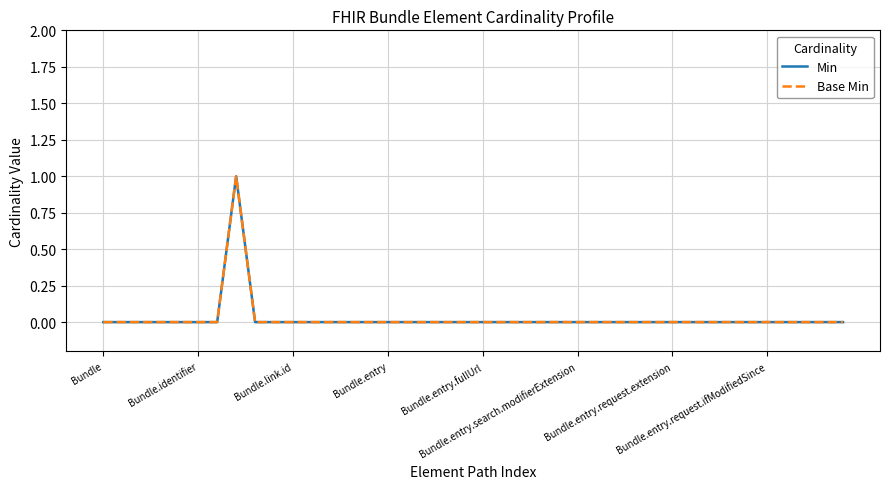

At which label is Base Min closest to 0?

Bundle